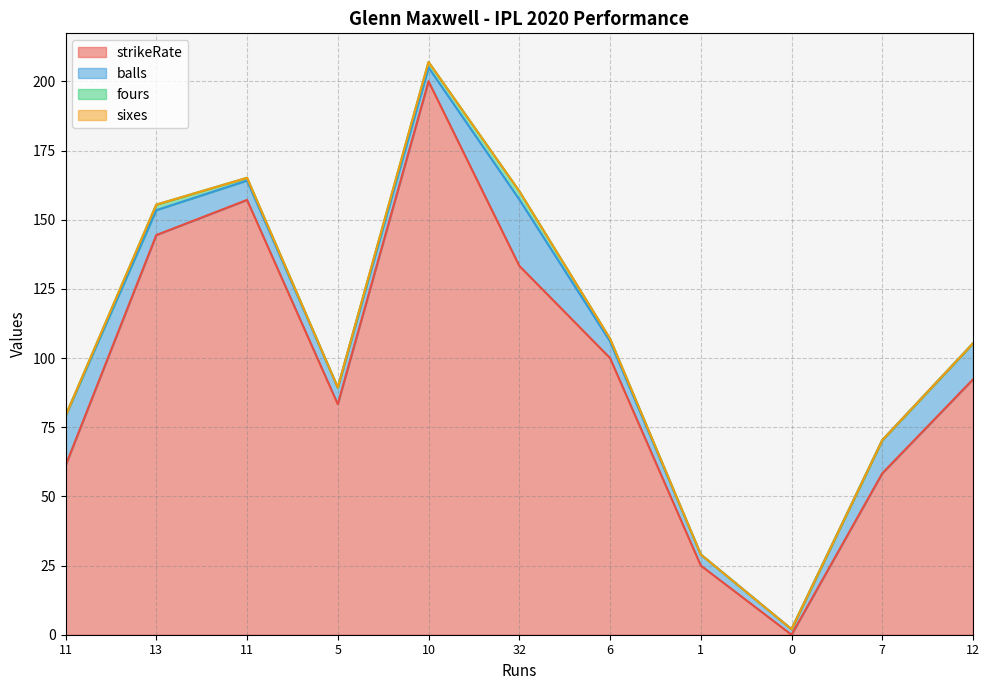

What are all the series names shown in the legend?

strikeRate, balls, fours, sixes